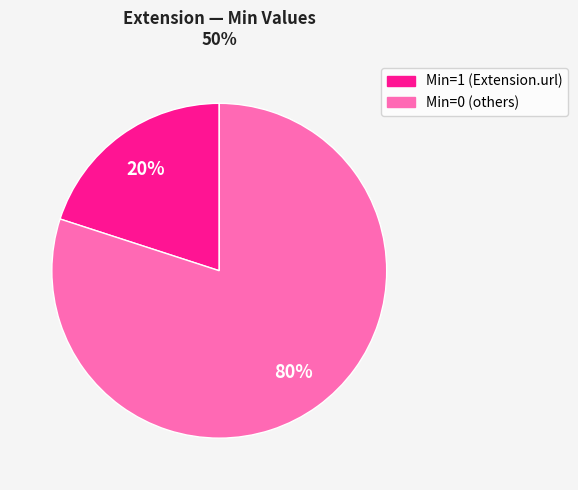

Does any single category account for the majority?

Yes